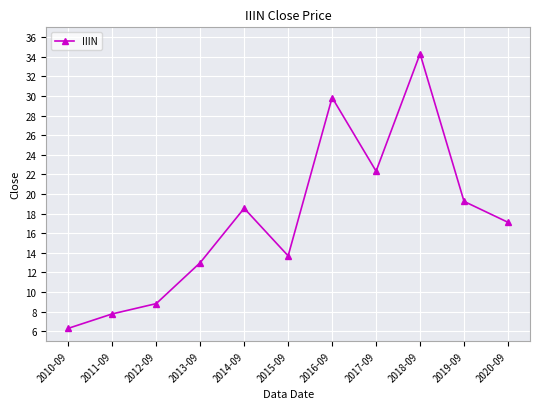

What is the smallest value displayed?

6.3